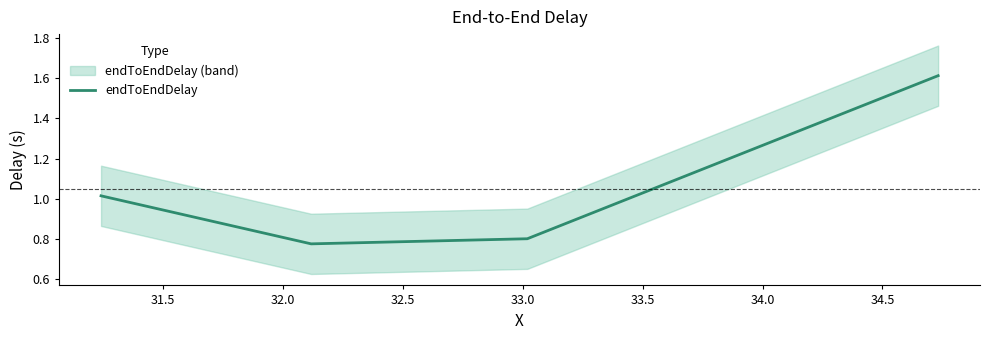

In endToEndDelay, how many points are lower than both neighbors (excluding endpoints)?

1